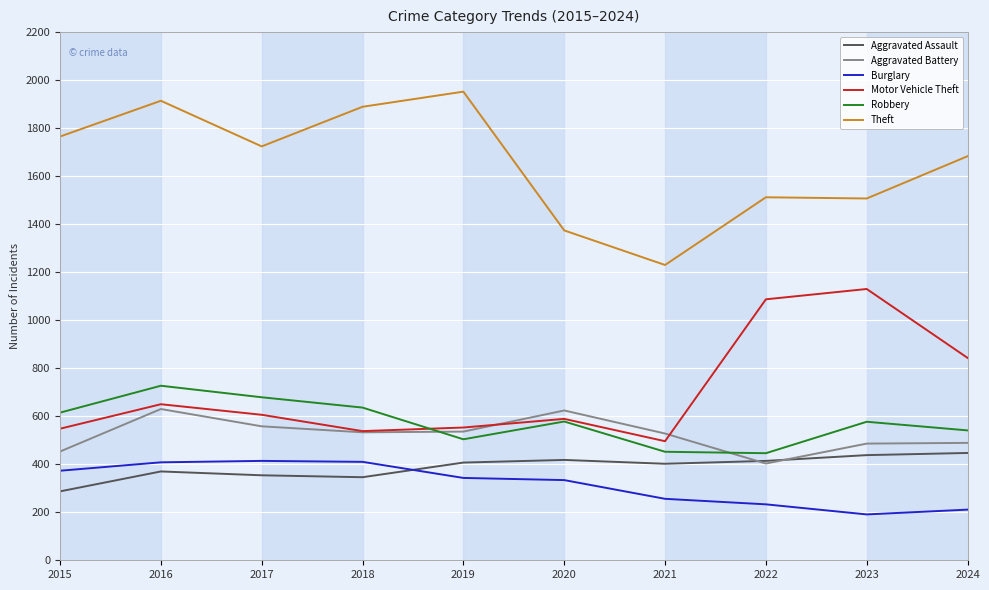

Which series changed the most between 2018 and 2020?

Theft